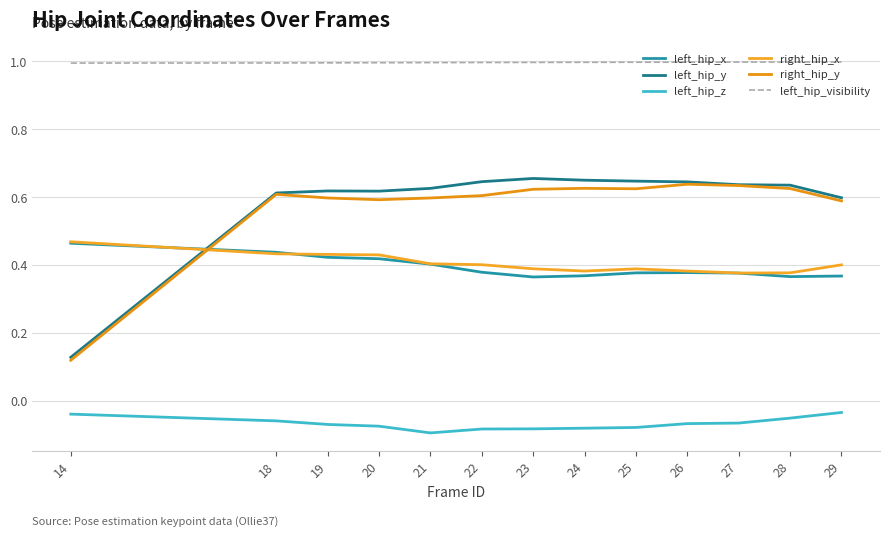

True or false: right_hip_x and left_hip_z cross at least once.

False